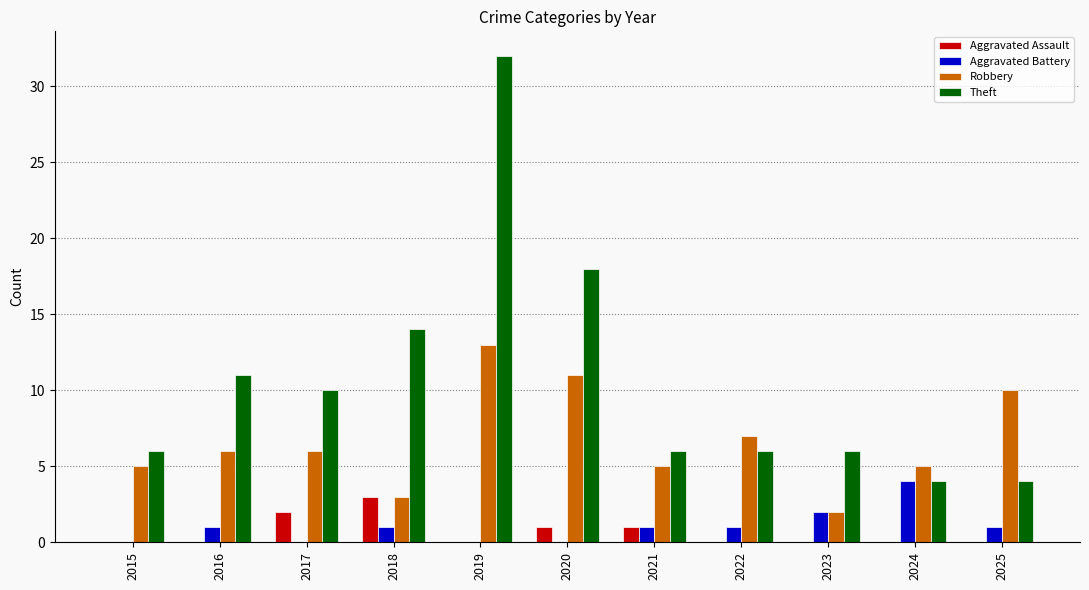

At which category does the chart reach its peak across all series?

2019